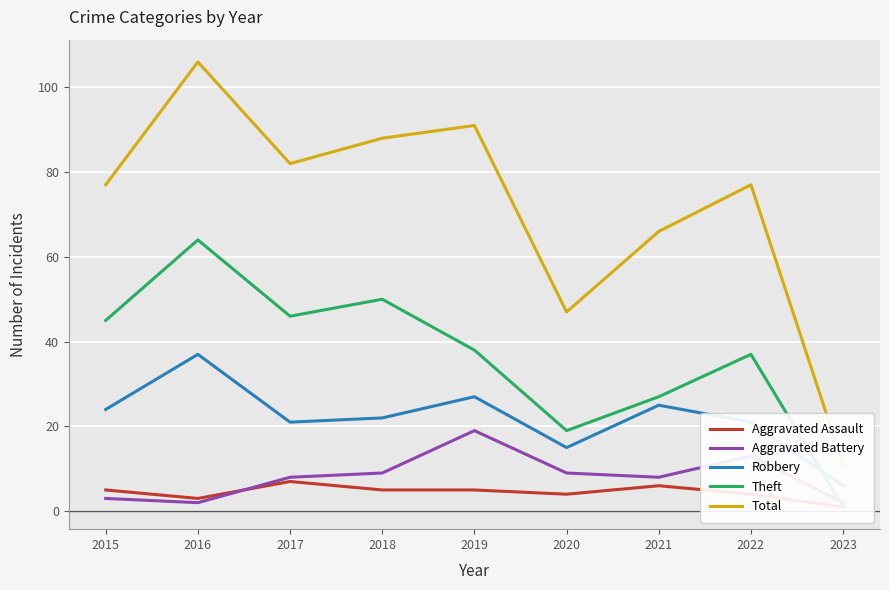

True or false: Total and Aggravated Assault cross at least once.

False